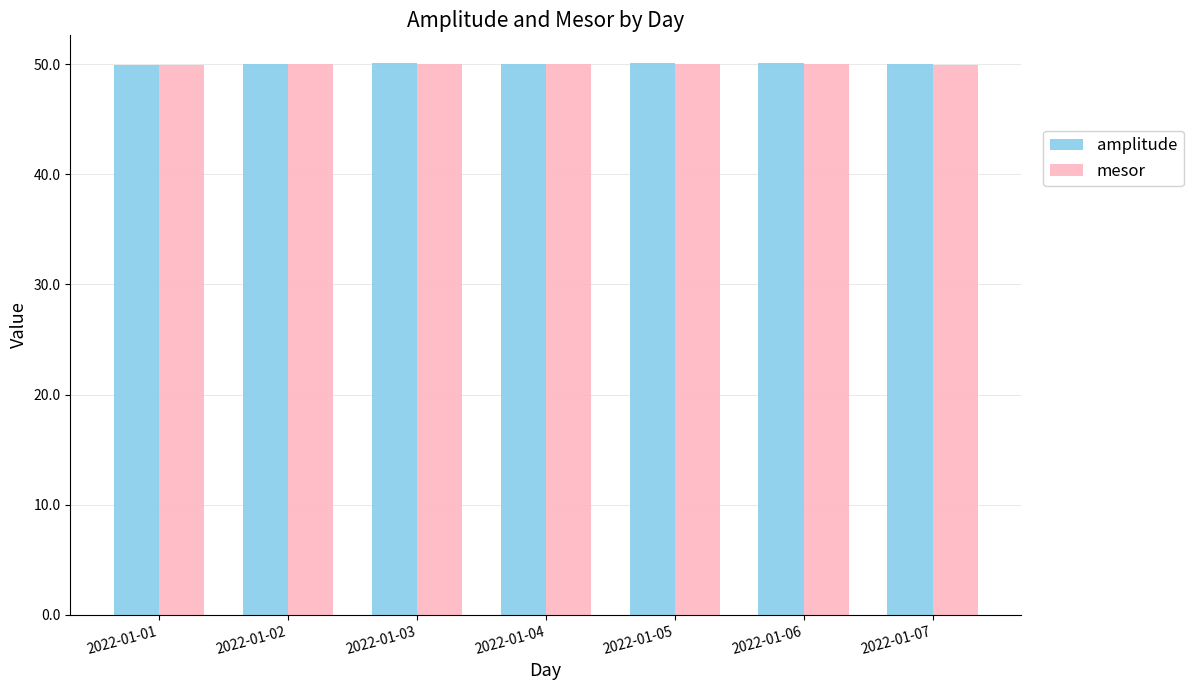

Which series has the widest spread of values?

amplitude